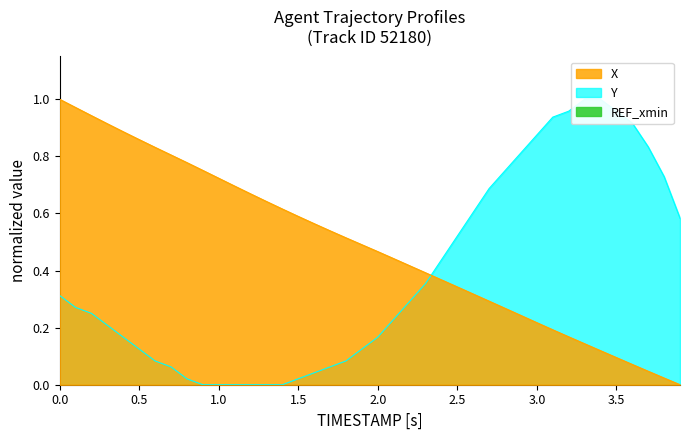

Which series ends up on top after the final intersection of Y and X?

Y